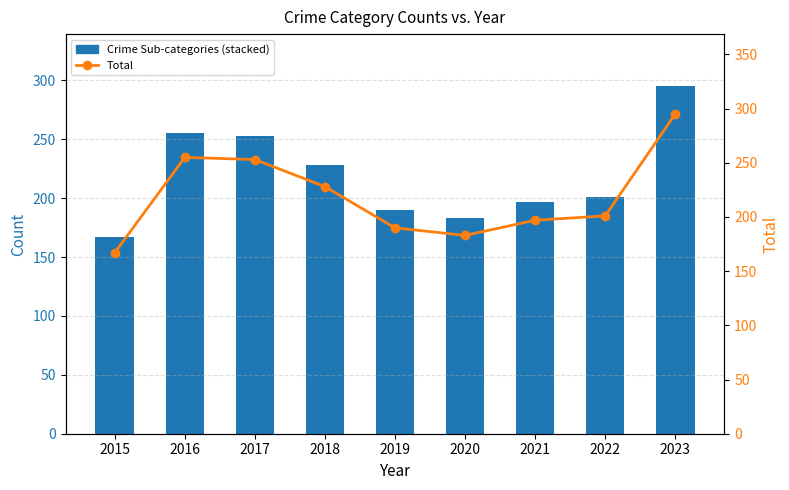

What is the ratio of the value at 2020 to the value at 2017?

0.7